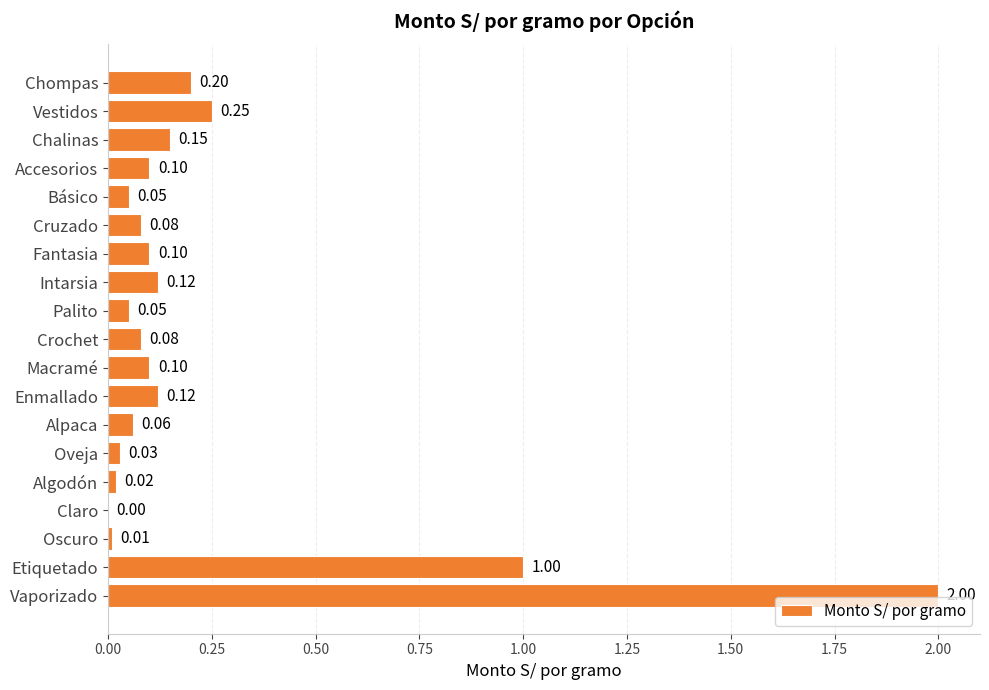

At which category does the chart reach its peak across all series?

Vaporizado